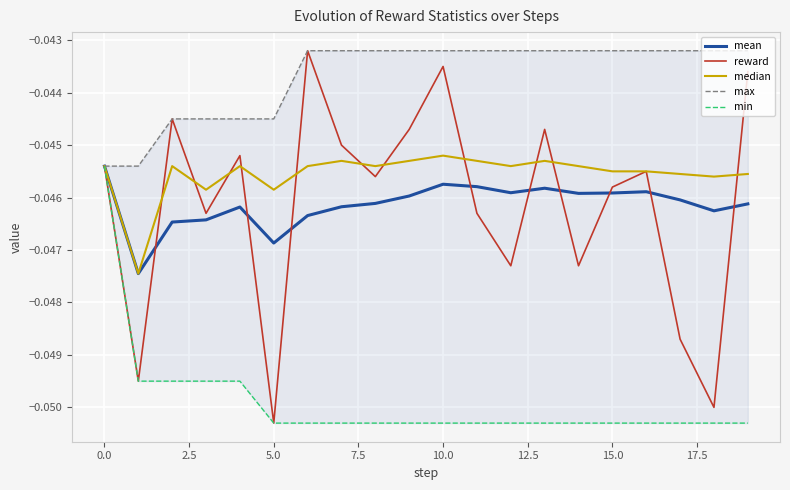

Which series has the largest range (max minus min)?

reward